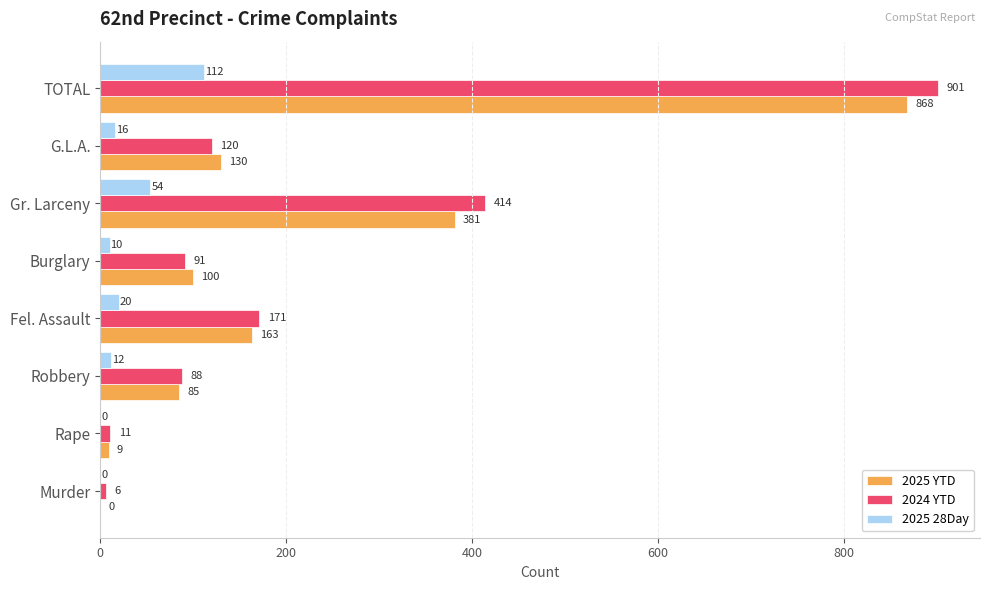

Between Rape and G.L.A., which series saw the biggest shift?

2025 YTD